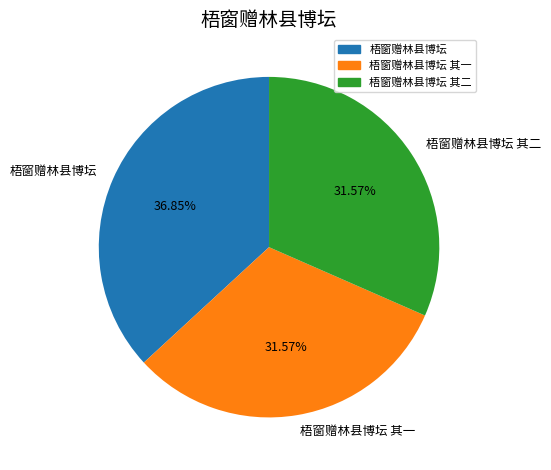

Is there a majority slice in this chart?

No